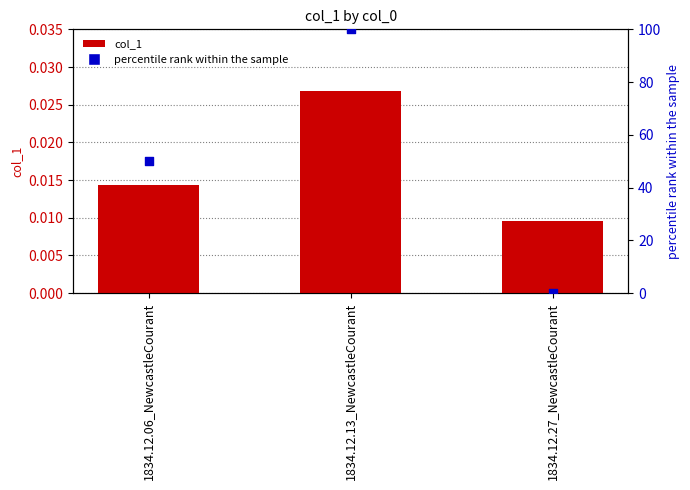

Which series has the largest total across all categories?

percentile rank within the sample